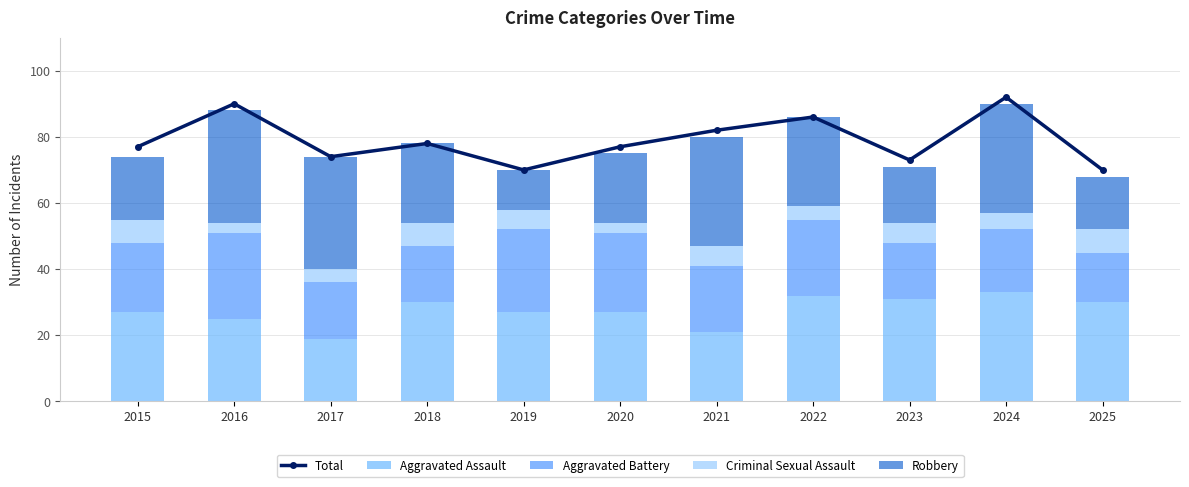

What is the difference between the Criminal Sexual Assault values at 2021 and 2024?

1